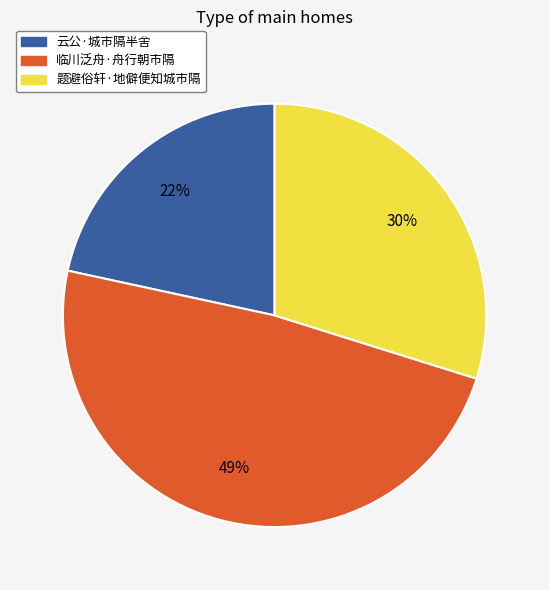

How many slices are in this pie chart?

3